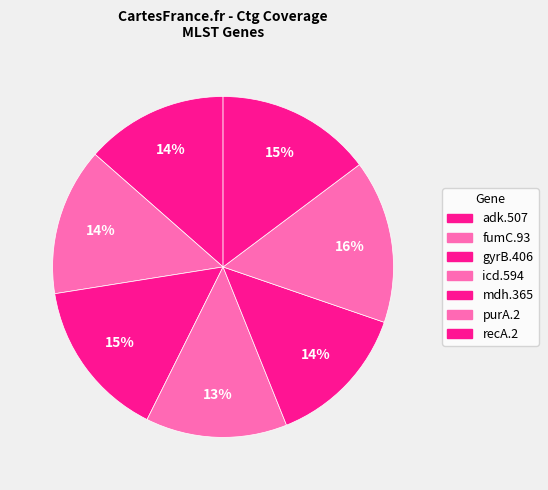

What is the largest slice in the pie chart?

purA.2